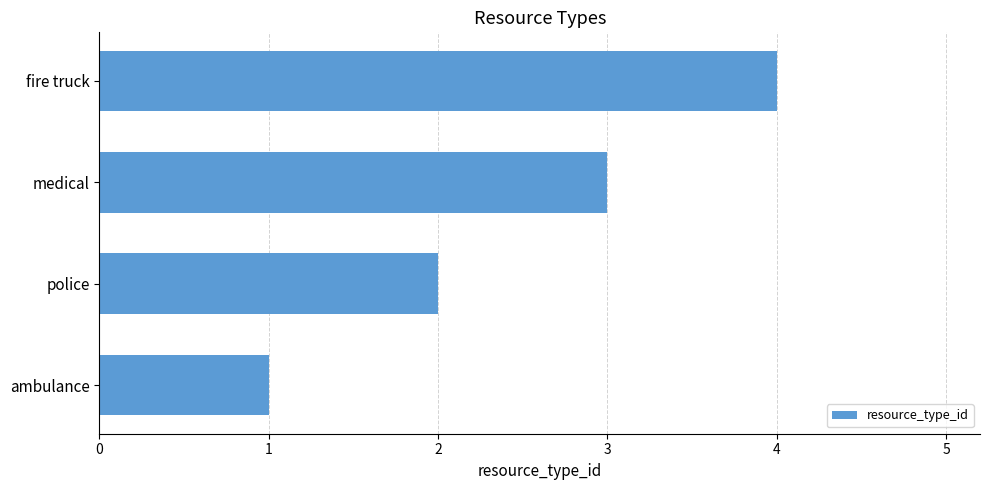

What is the difference between the maximum and minimum values?

3